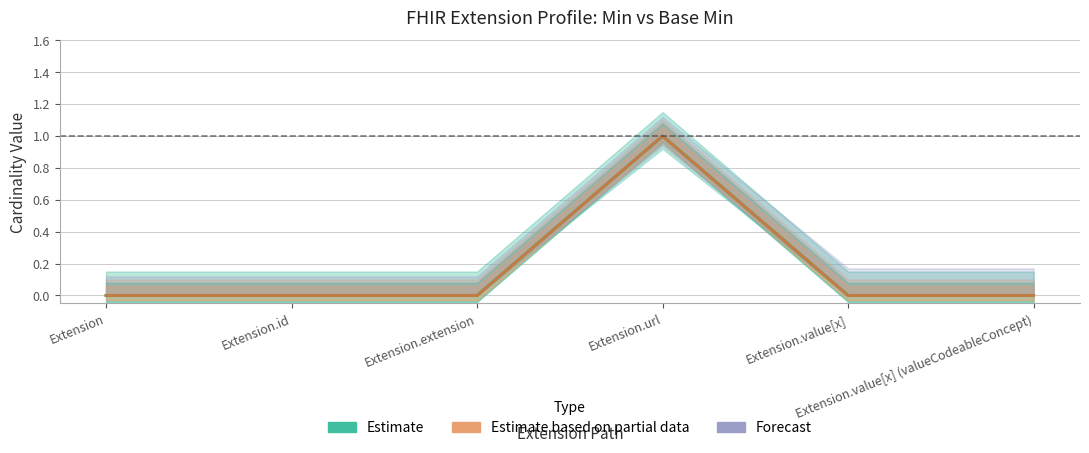

Reading right to left, extract all data points from this chart.

Min: 0	0	1	0	0	0
Base Min: 0	0	1	0	0	0